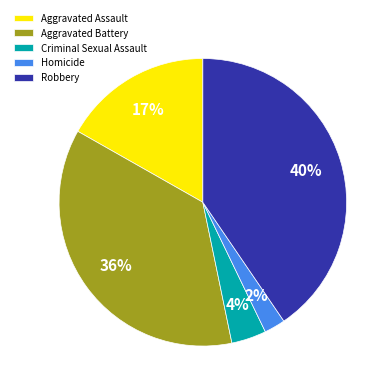

The Homicide slice represents 2% of the pie. True or false?

True